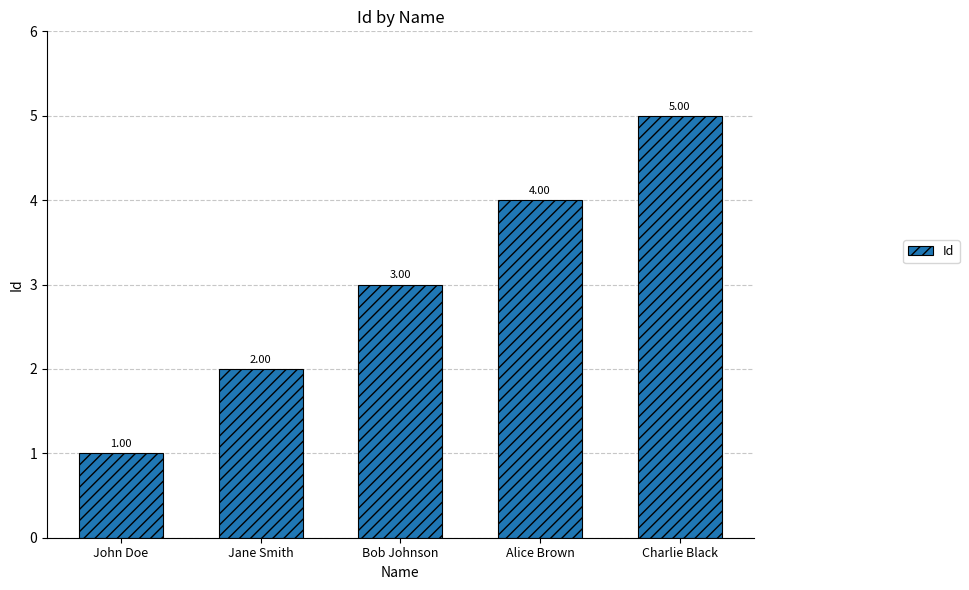

How many data points are less than 3?

2